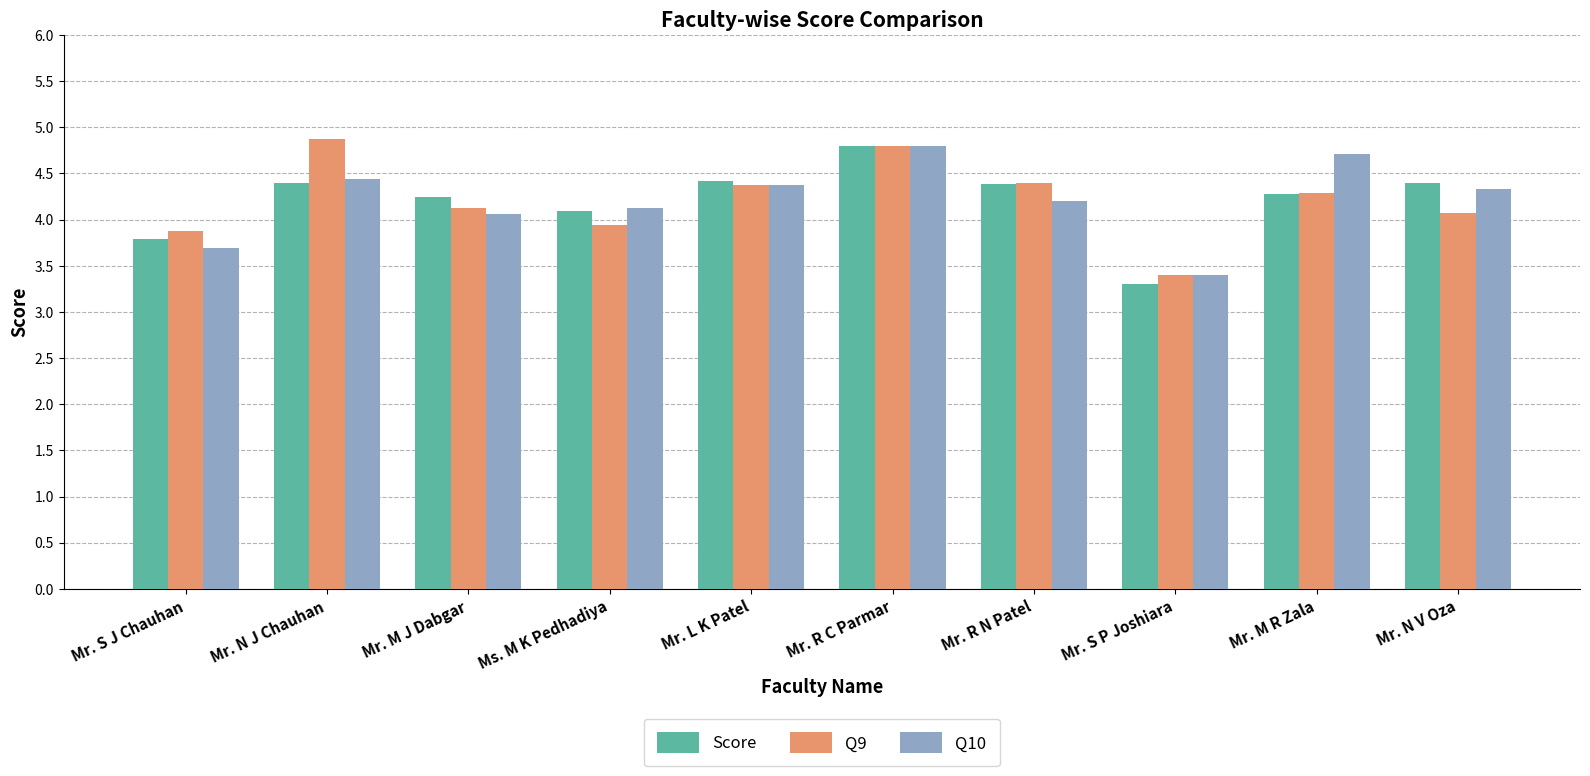

What is the difference between the second highest and second lowest values in the Q9 series?

0.9